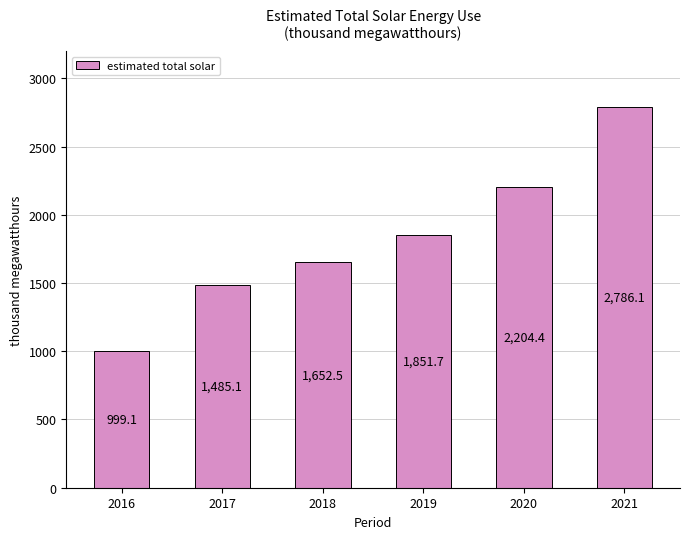

Is it true that the value at 2020 is 2971.4?

False